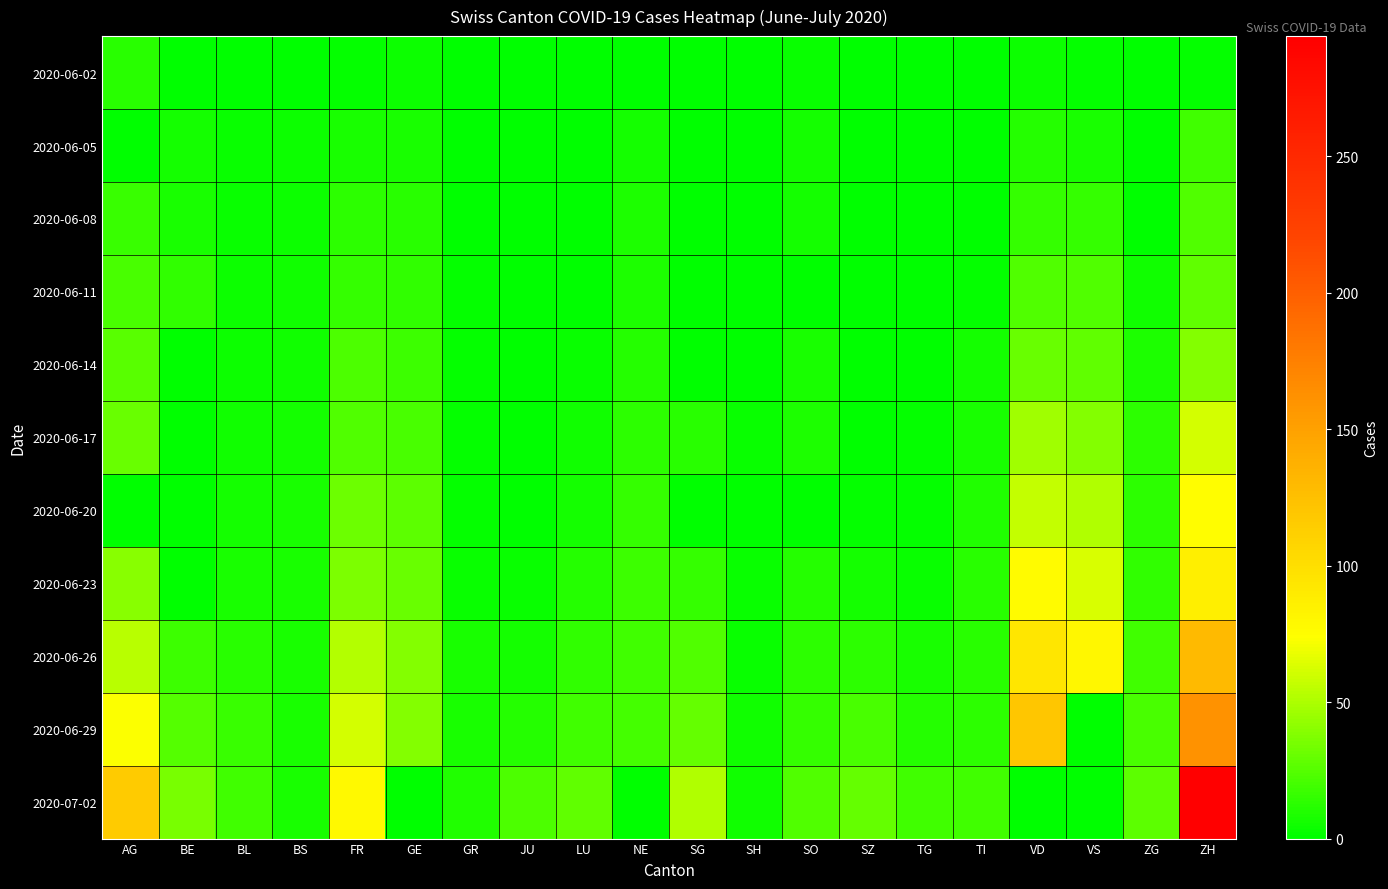

Rank the series at BL from highest to lowest value.

2020-07-02, 2020-06-29, 2020-06-26, 2020-06-23, 2020-06-20, 2020-06-17, 2020-06-11, 2020-06-14, 2020-06-05, 2020-06-08, 2020-06-02